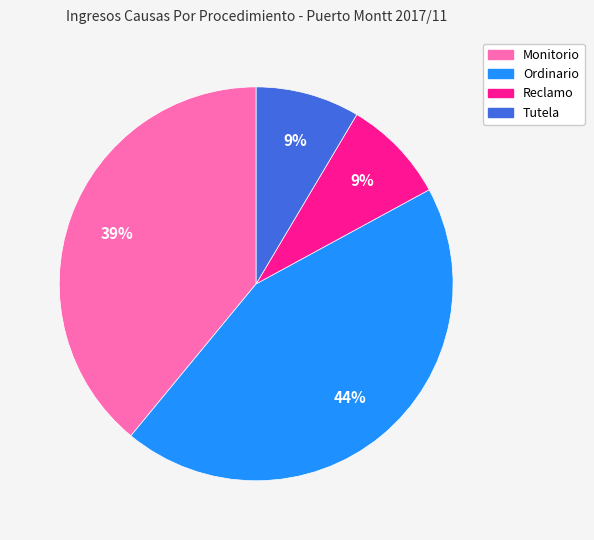

Count the number of slices in the pie.

4